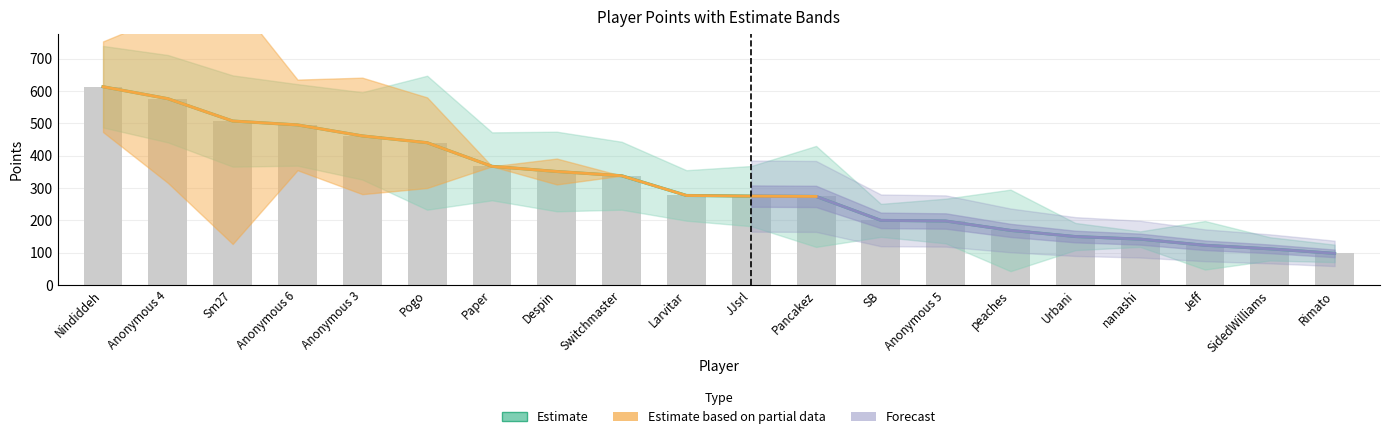

The Points series shows 198 at Anonymous 5. True or false?

True